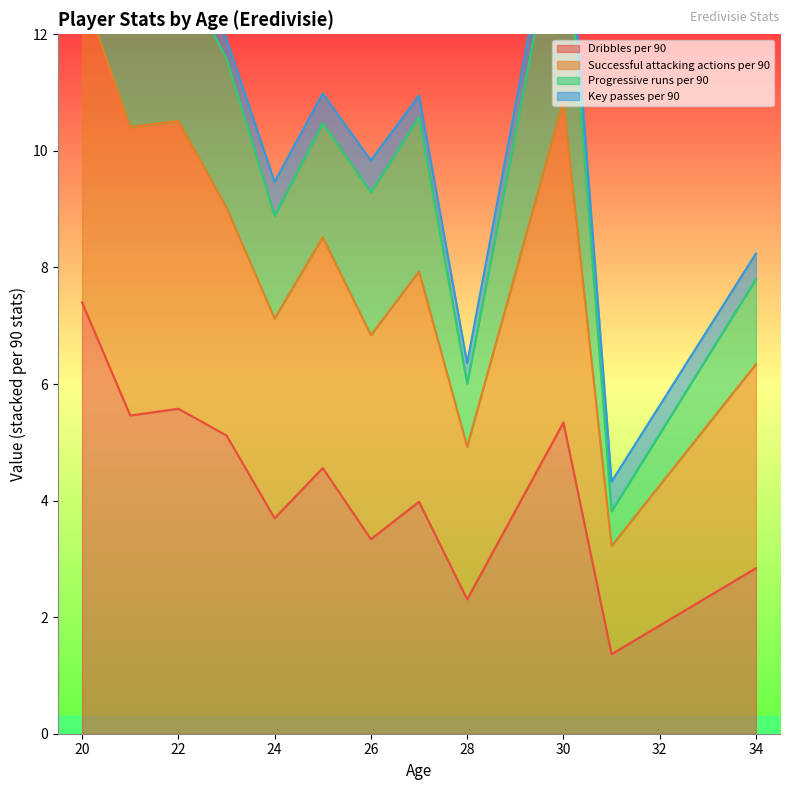

True or false: Dribbles per 90 has a value of 1.2 at 28.

False